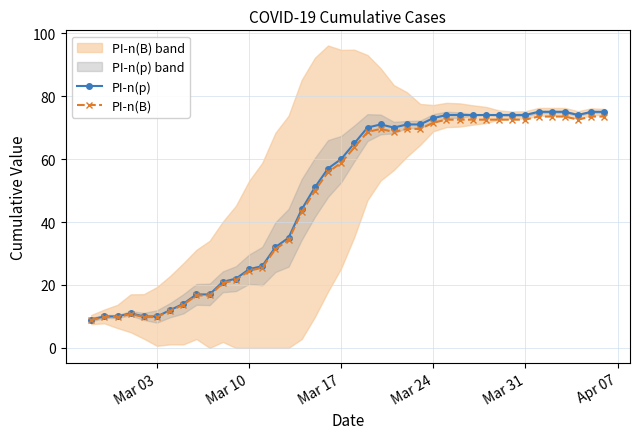

What is the maximum value for PI-n(p)?

75.0